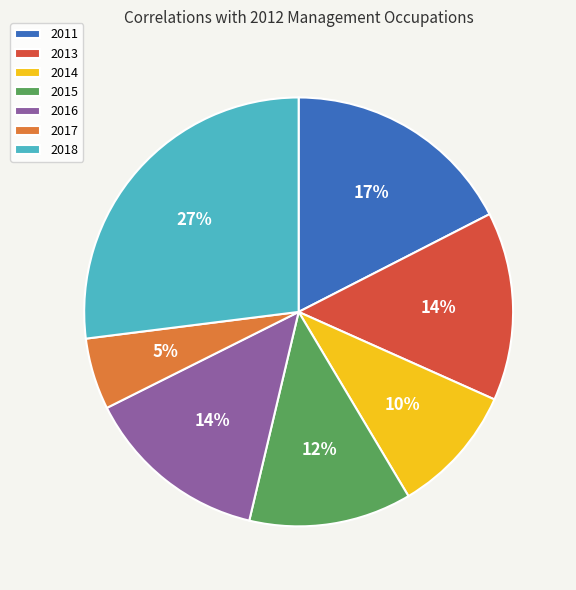

Which slice is the smallest?

2017